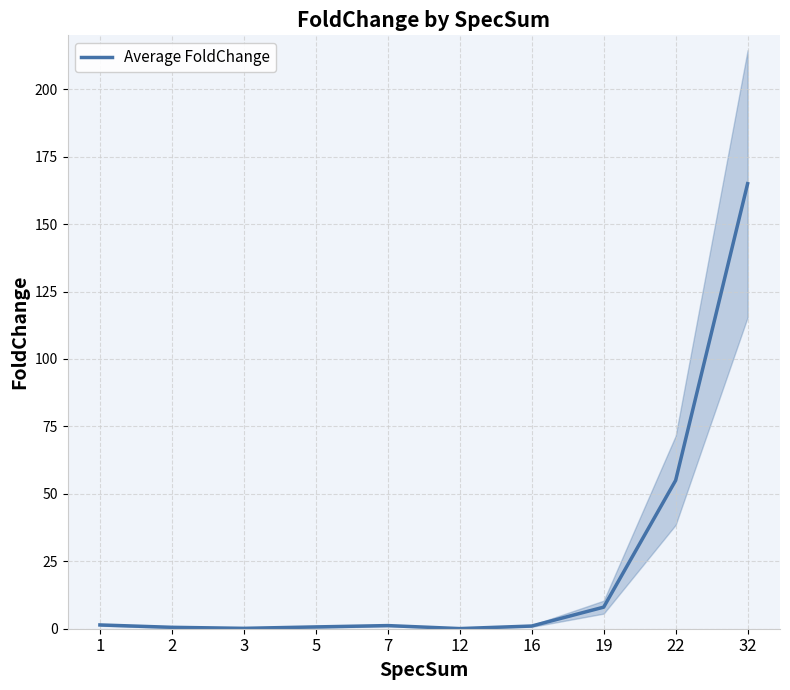

At which category does the chart reach its peak across all series?

32